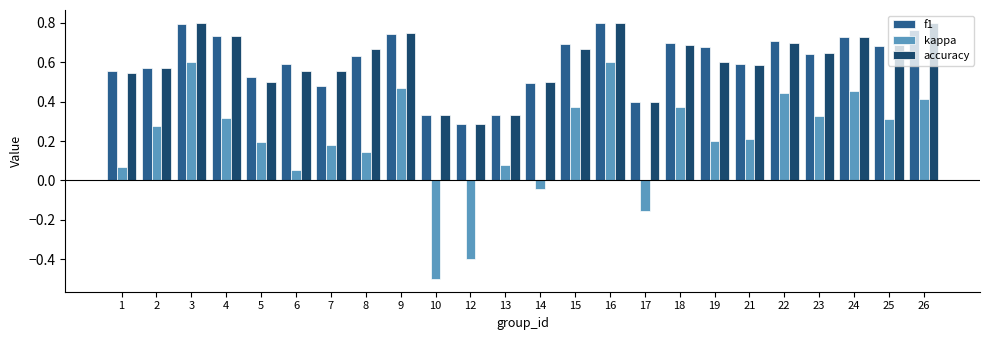

The value of f1 at 3 is 1.3. True or false?

False